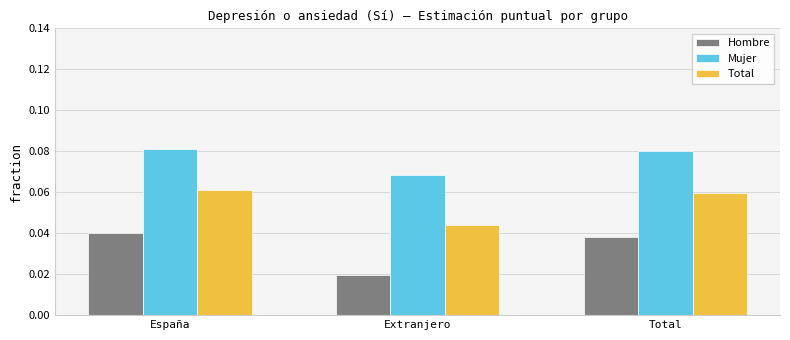

Which series has the widest spread of values?

Hombre